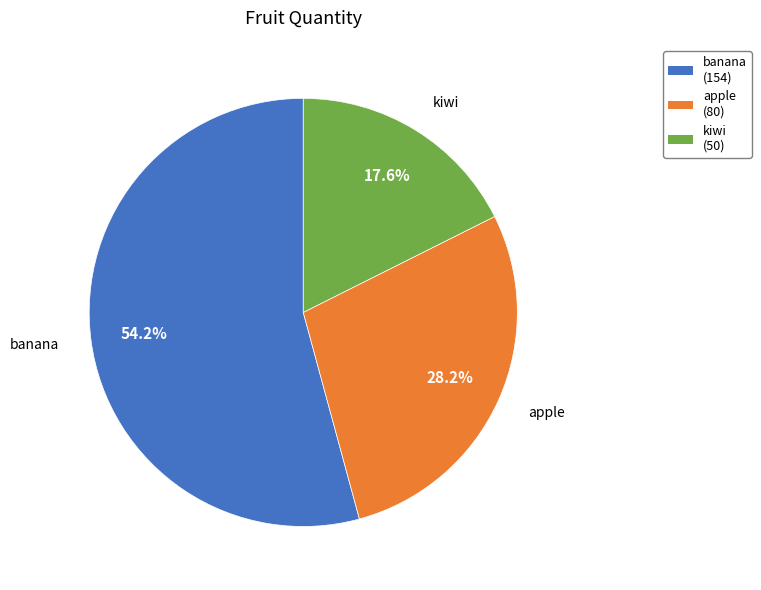

To the nearest percent, what percentage of the pie is kiwi?

18%